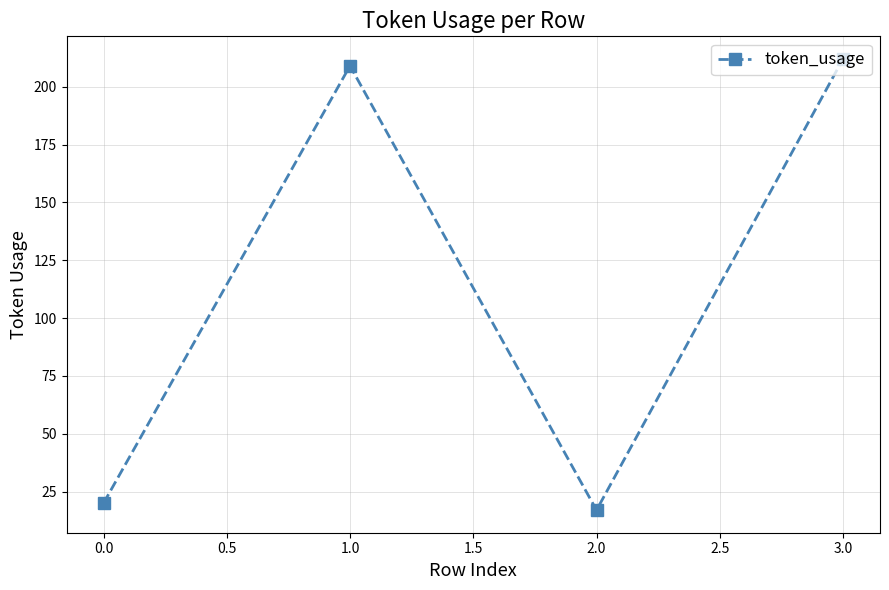

Reading left to right, list all the values displayed in this chart.

20	209	17	212